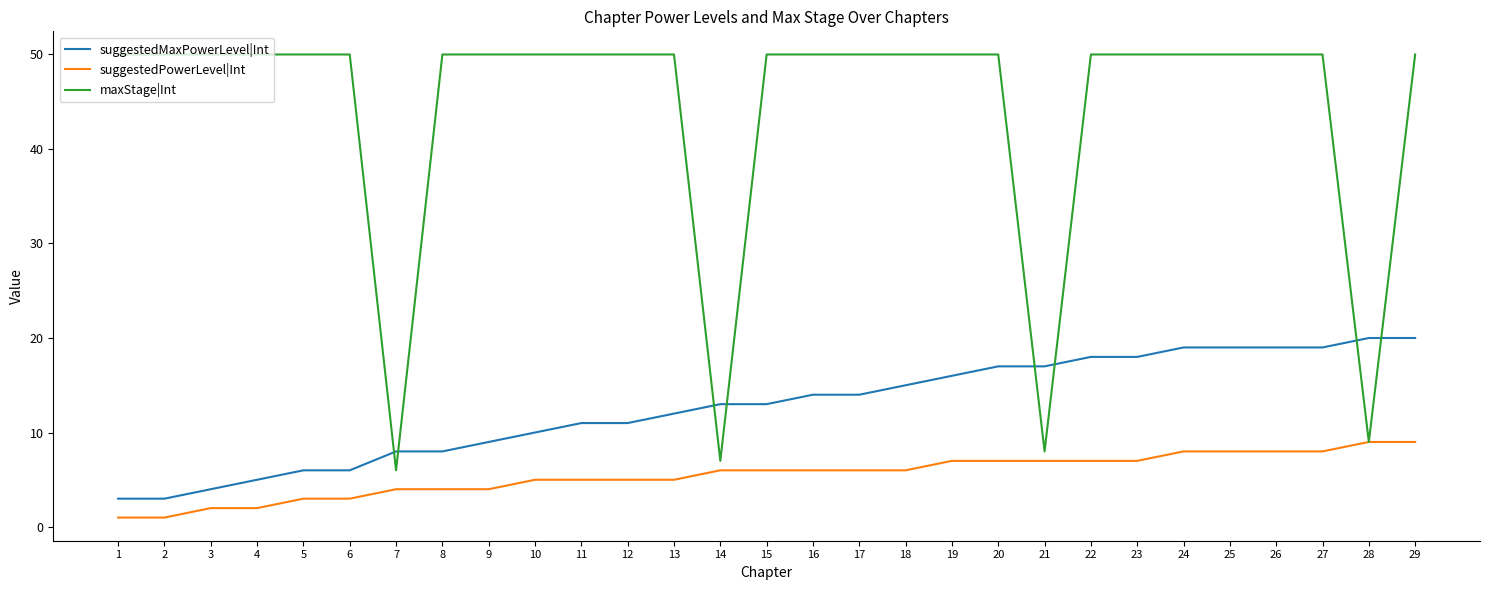

Rank the series by their average value, from highest to lowest.

maxStage|Int, suggestedMaxPowerLevel|Int, suggestedPowerLevel|Int